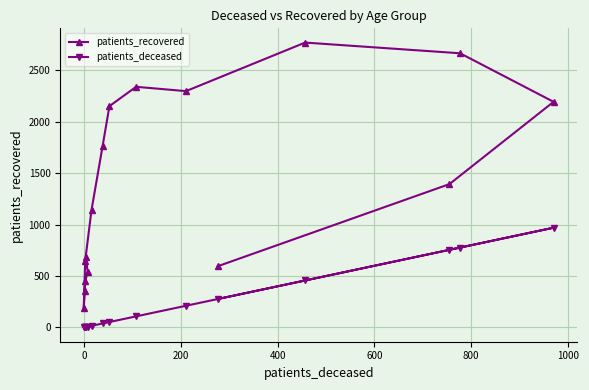

True or false: patients_deceased has more than 1 interior local peaks.

True